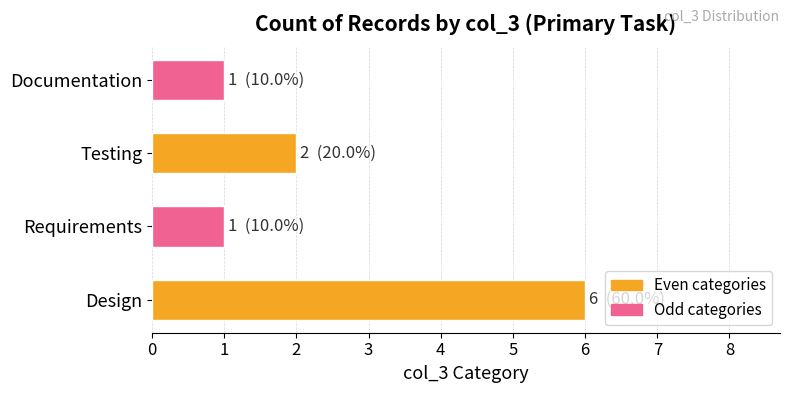

Count the values in the range 1 to 6.

4